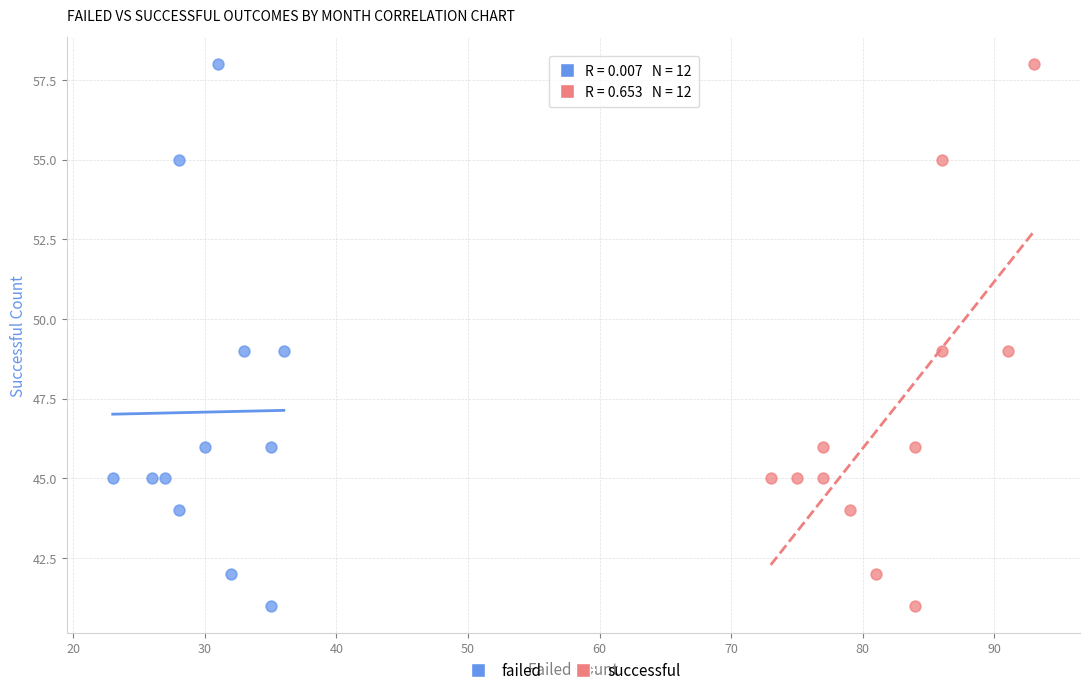

What are all the series names shown in the legend?

failed, successful